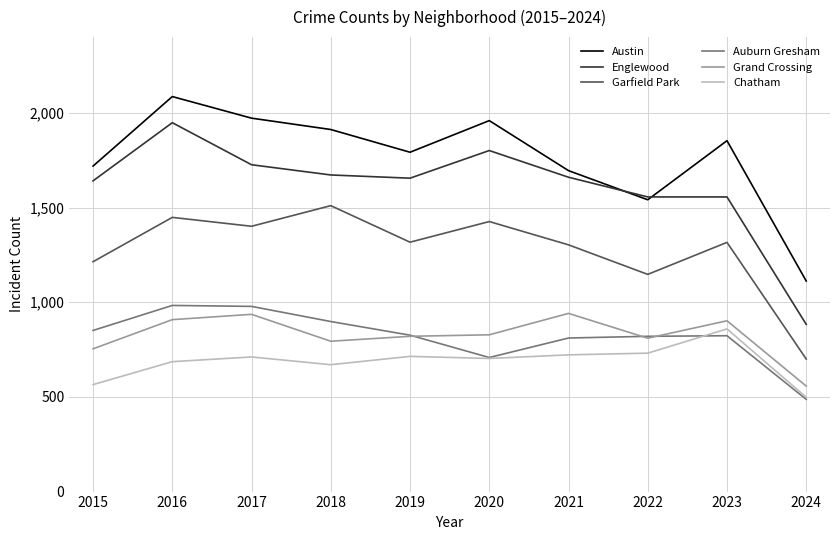

Which category has the highest value in the Englewood series?

2016